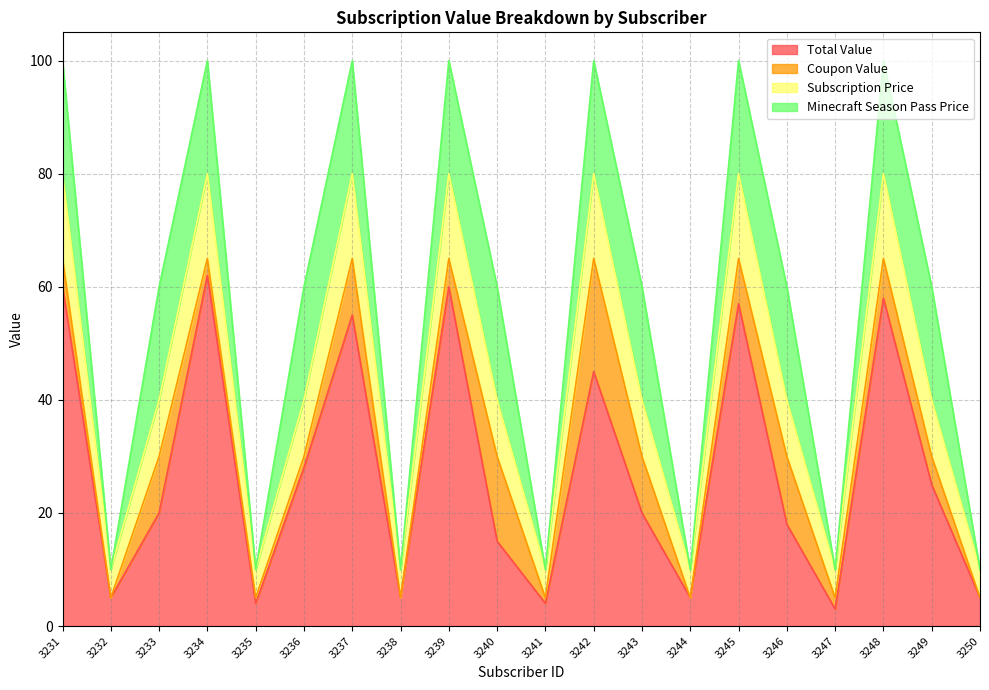

In Subscription Price, how many points are higher than both neighbors (excluding endpoints)?

6